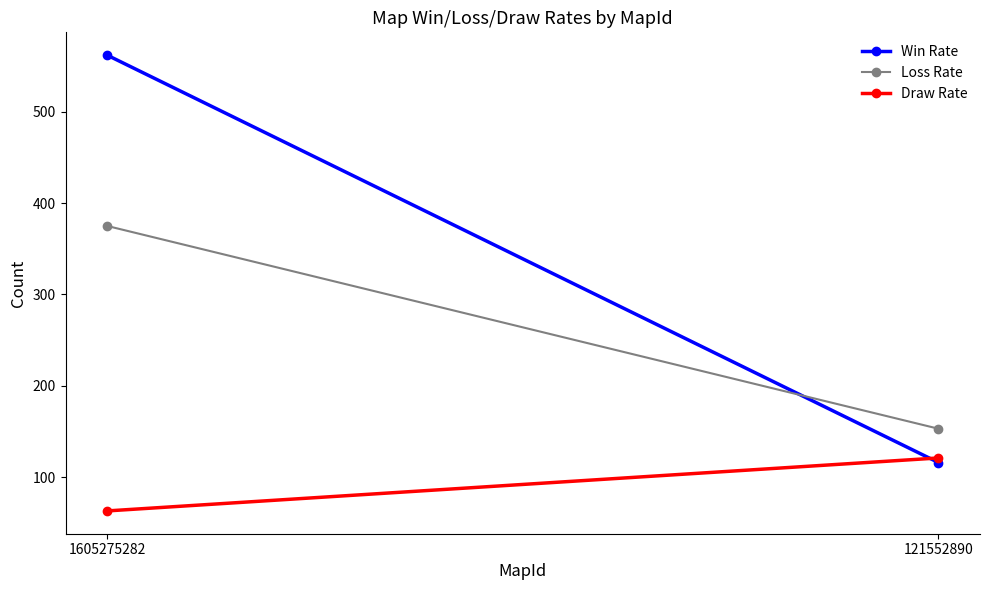

What value does the Win Rate series have at 1605275282, to the nearest 5?

560